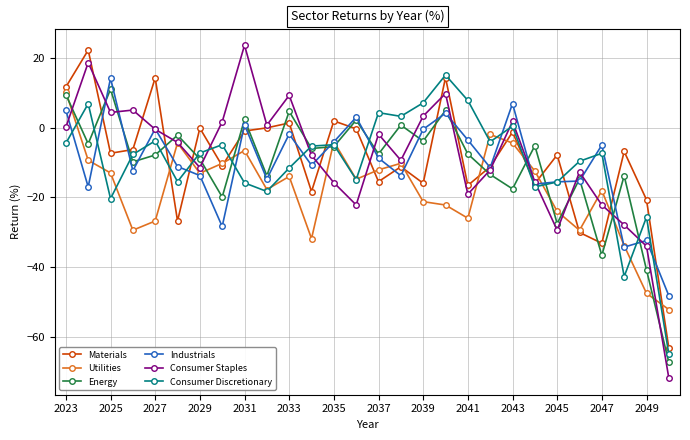

What is the lowest value of the Industrials series?

-48.3